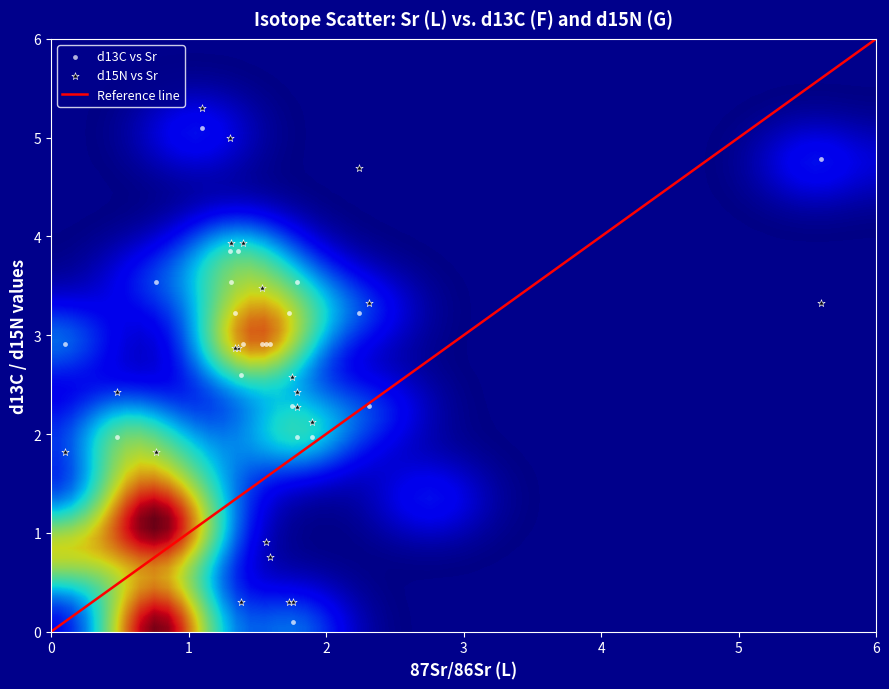

What is the X range (max minus min) for the scatter plot?

5.5